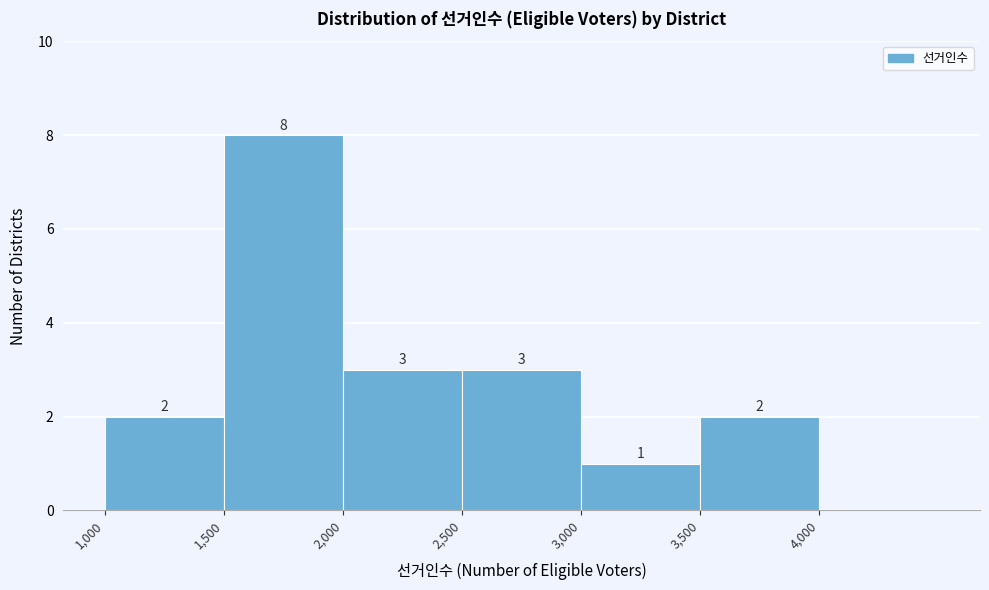

Over which range of the x-axis is the bar tallest?

1500 to 2000